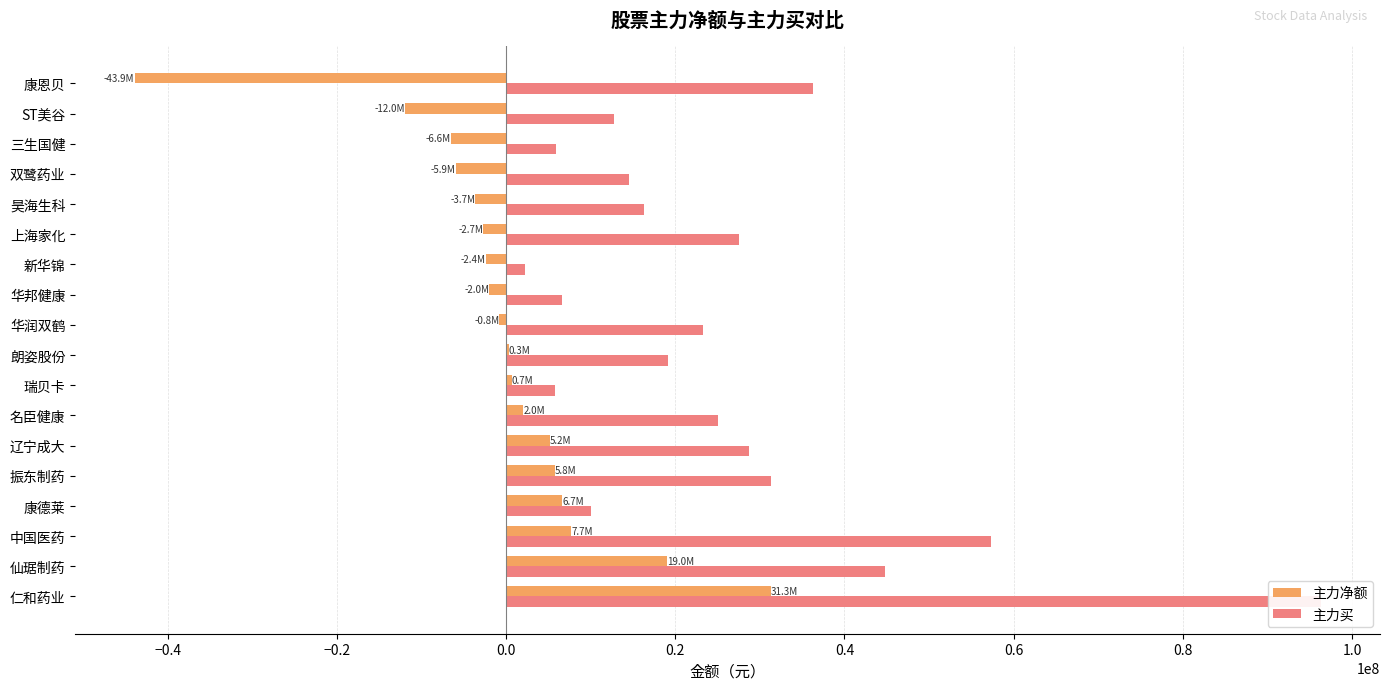

Rank the series by their maximum value, from lowest to highest.

主力净额, 主力买